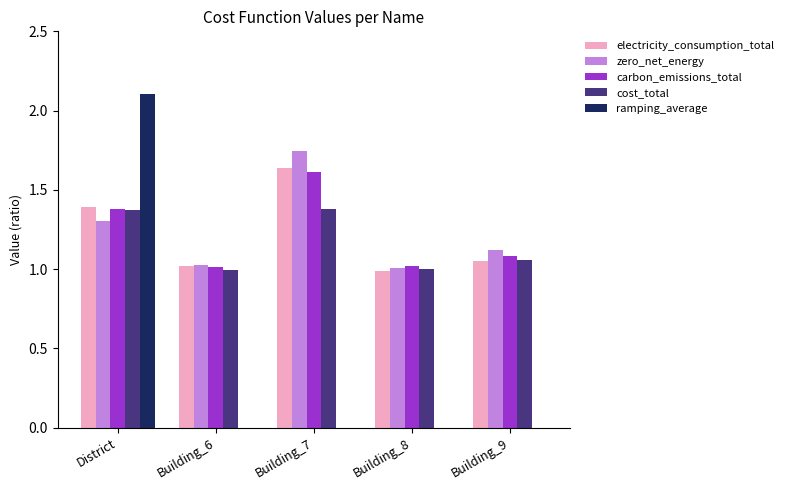

What is the sum of the electricity_consumption_total values at Building_7 and District?

3.0